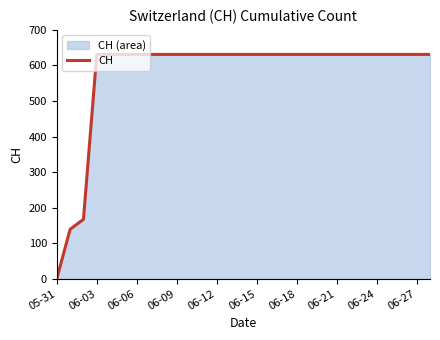

Is it true that the value at 06-12 is 631?

True